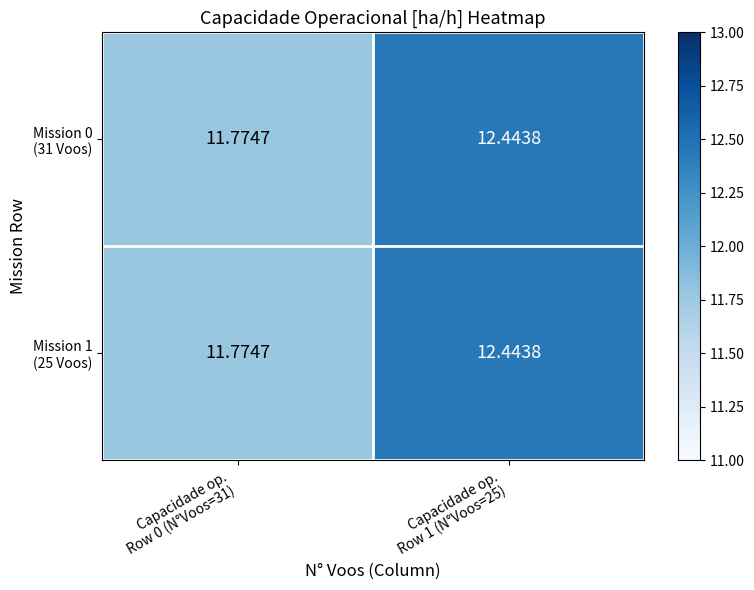

Which series has the widest spread of values?

Mission 0 (31 Voos)